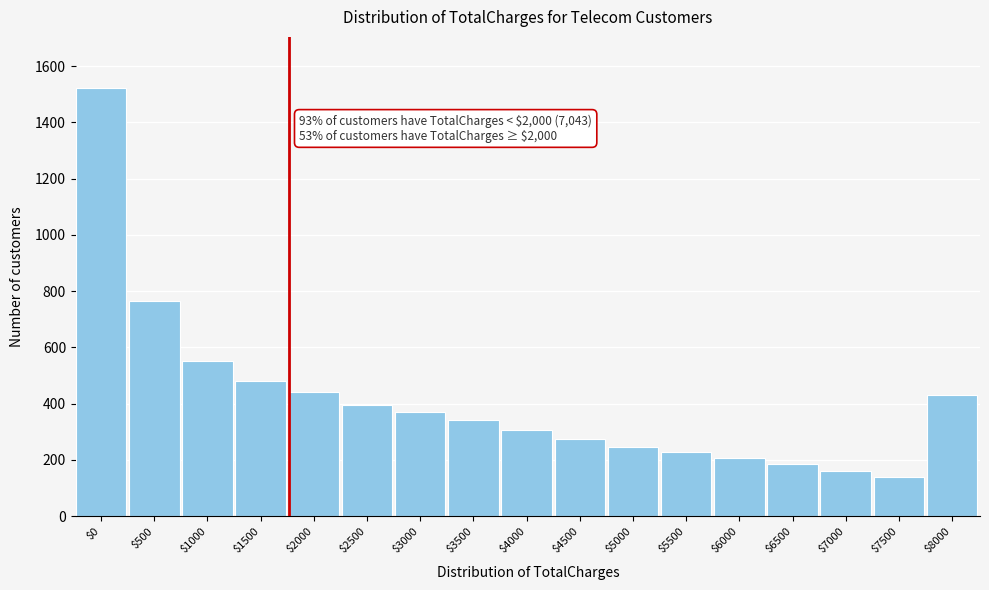

Reading left to right, list all the values displayed in this chart.

1521	764	552	480	443	396	370	342	306	274	246	228	207	185	161	138	430